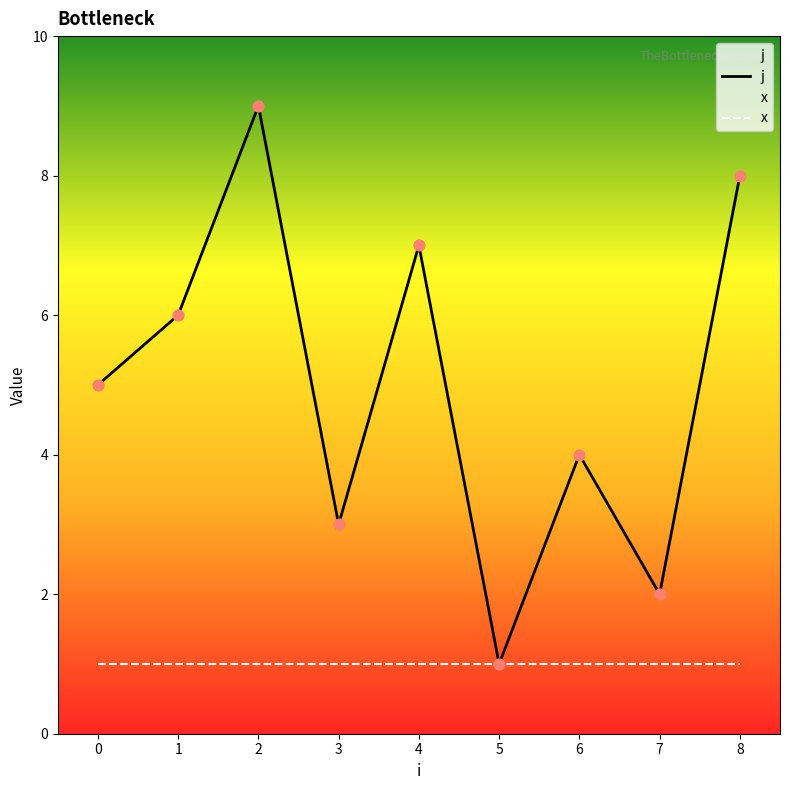

At which category is the sum across all series the highest?

2